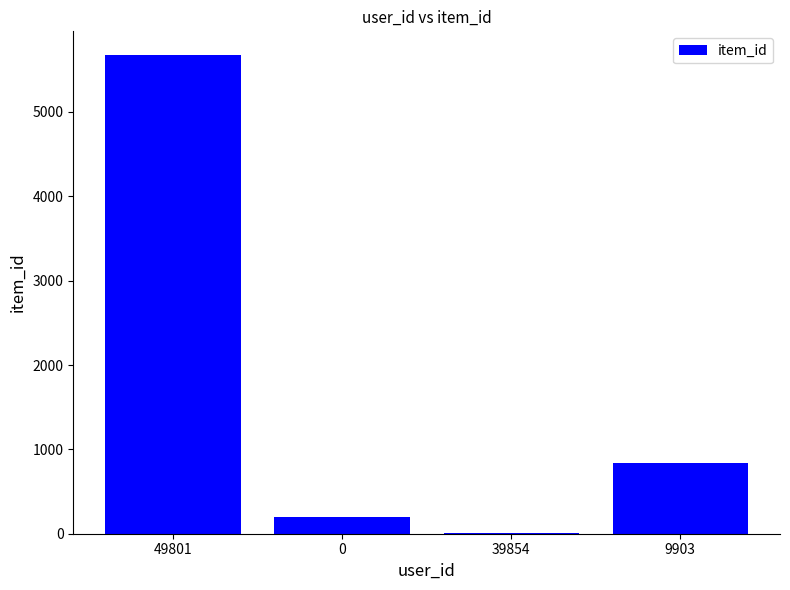

Where is the data nearest to the value 2838?

9903